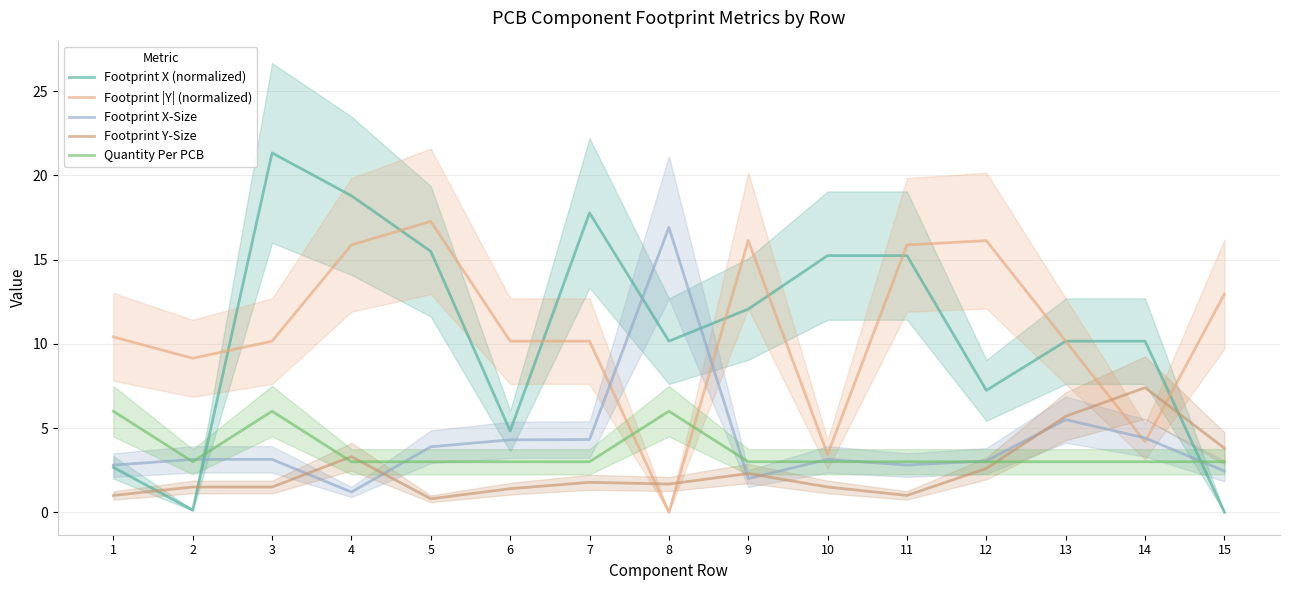

At which category does Quantity Per PCB reach its first local valley?

2